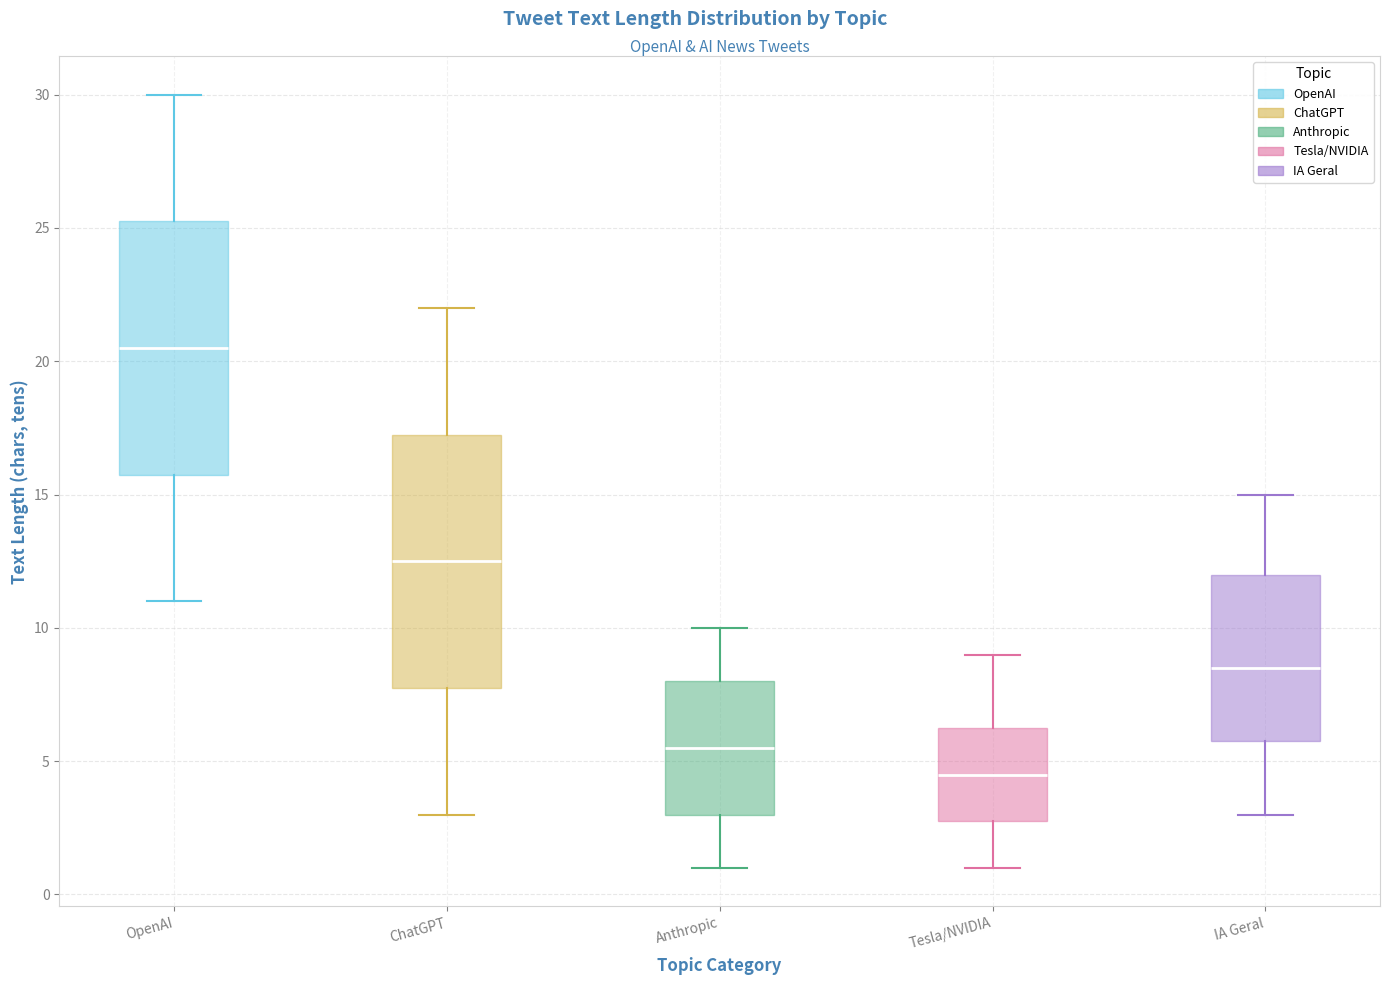

Reading left to right, transcribe this box plot: for each box, give where its median line is, the range the box spans, and where its two whiskers end, as read against the y-axis. The values are not printed on the chart, so give them approximately, as read against the axis.

OpenAI: median 20.5, box 16.0 to 25.5, whiskers 11.0 to 30.0
ChatGPT: median 12.5, box 8.0 to 17.5, whiskers 3.0 to 22.0
Anthropic: median 5.5, box 3.0 to 8.0, whiskers 1.0 to 10.0
Tesla/NVIDIA: median 4.5, box 3.0 to 6.5, whiskers 1.0 to 9.0
IA Geral: median 8.5, box 6.0 to 12.0, whiskers 3.0 to 15.0